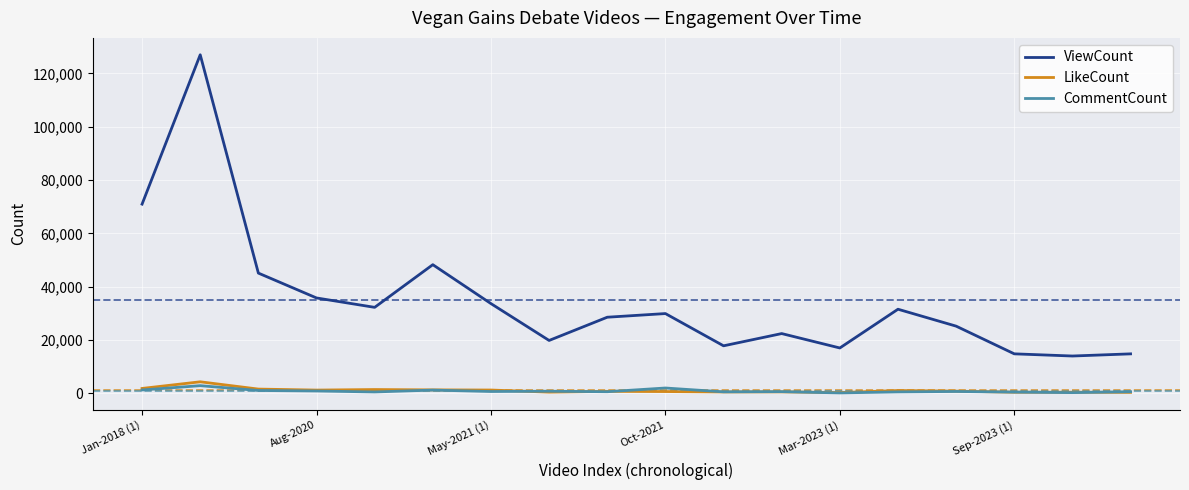

Which series has the widest spread of values?

ViewCount